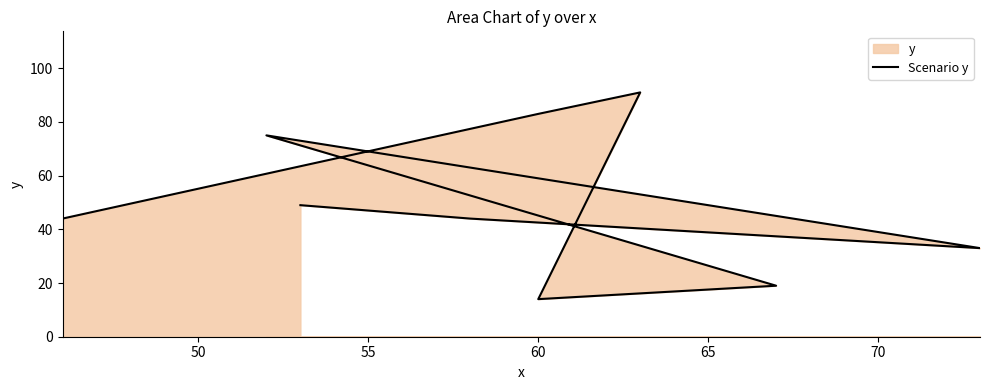

The value at 7 is 61. True or false?

False